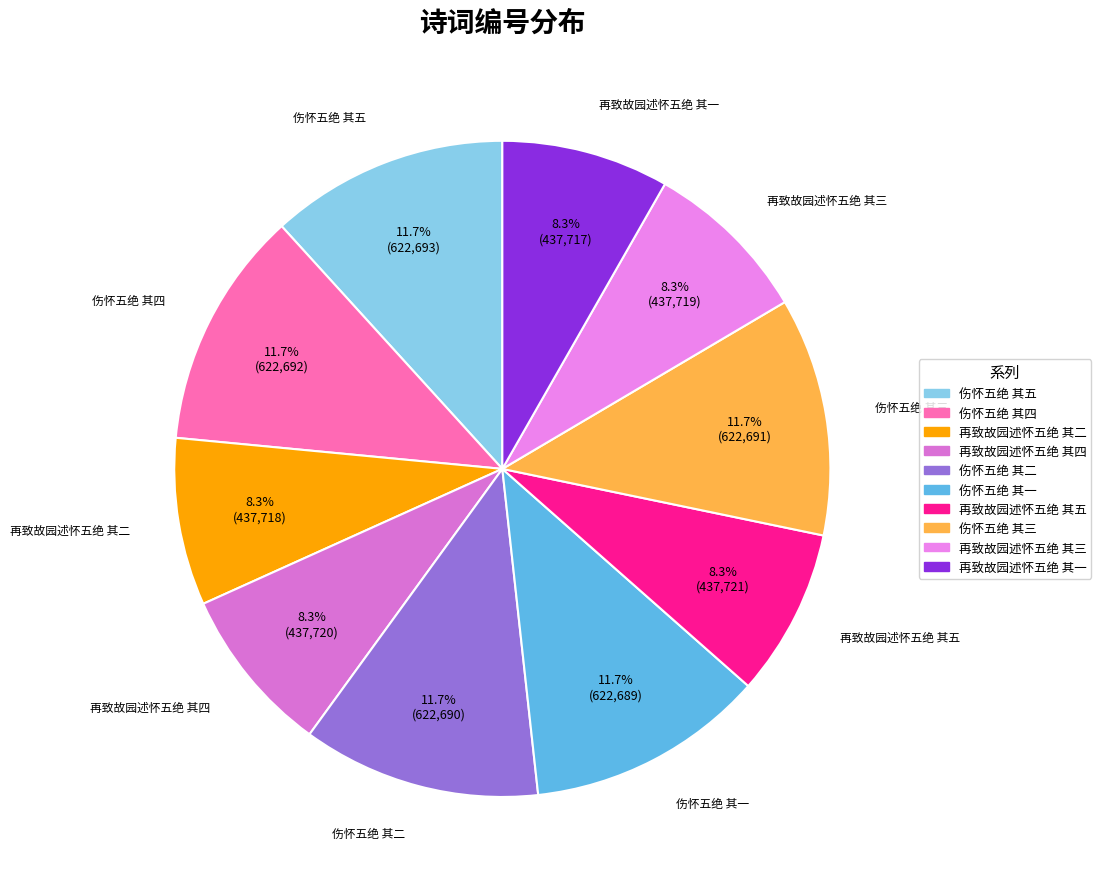

Which has a higher value, 再致故园述怀五绝 其一 or 伤怀五绝 其一?

伤怀五绝 其一